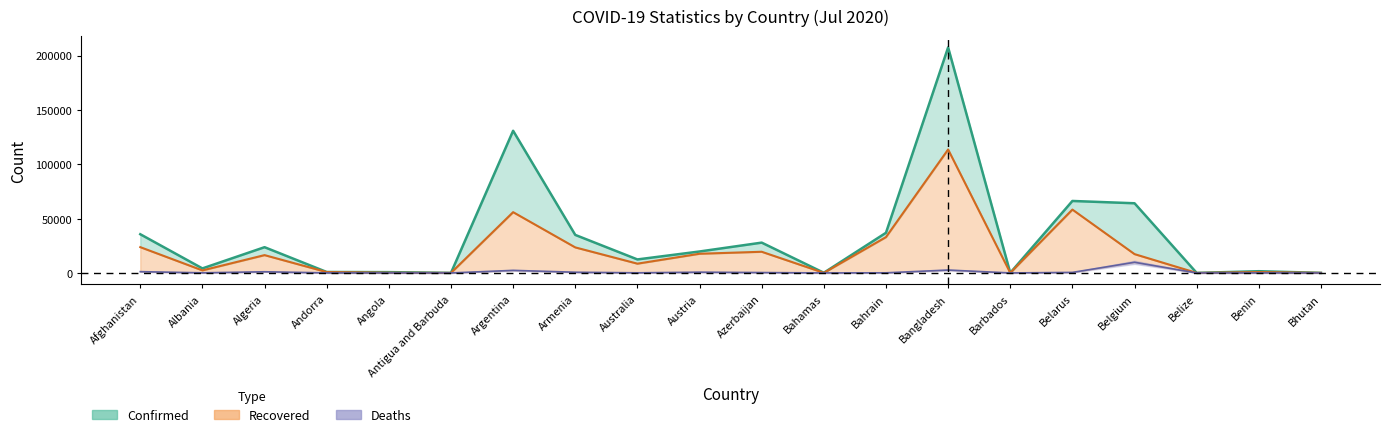

At how many categories does at least one series exceed 113905?

2